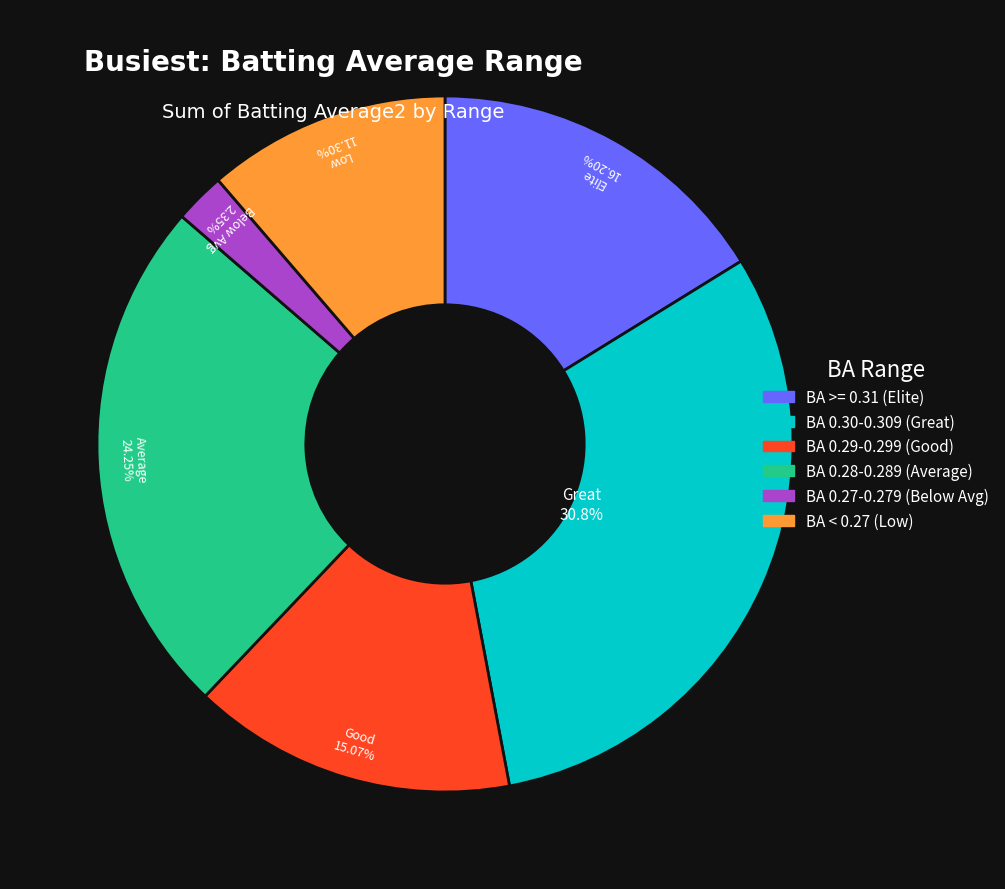

Is there any slice that represents more than half of the pie?

No